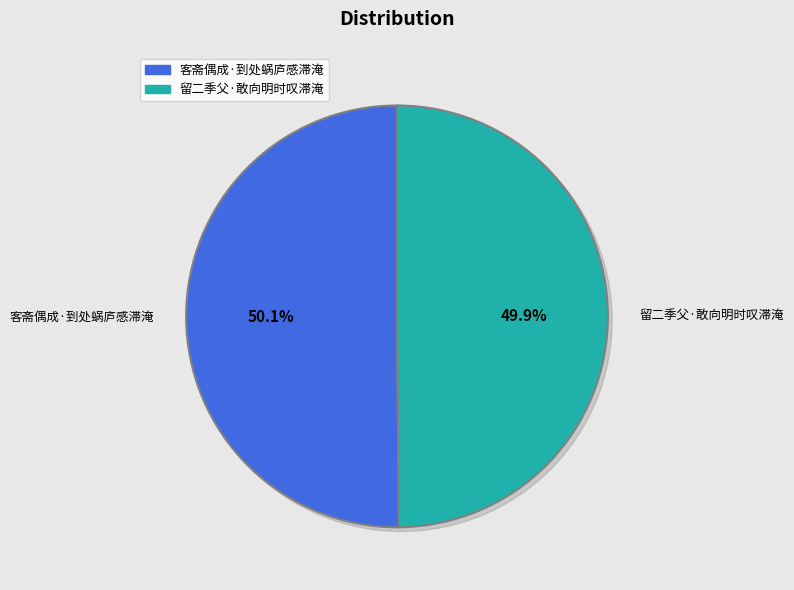

Which has a higher value, 留二季父·敢向明时叹滞淹 or 客斋偶成·到处蜗庐感滞淹?

客斋偶成·到处蜗庐感滞淹